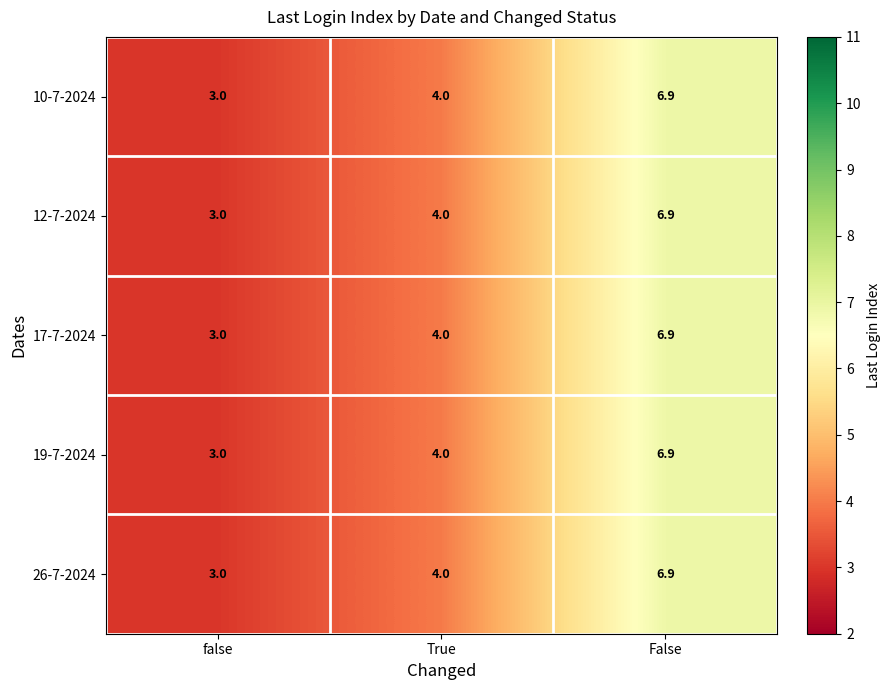

Which label corresponds to the largest value in the chart?

False